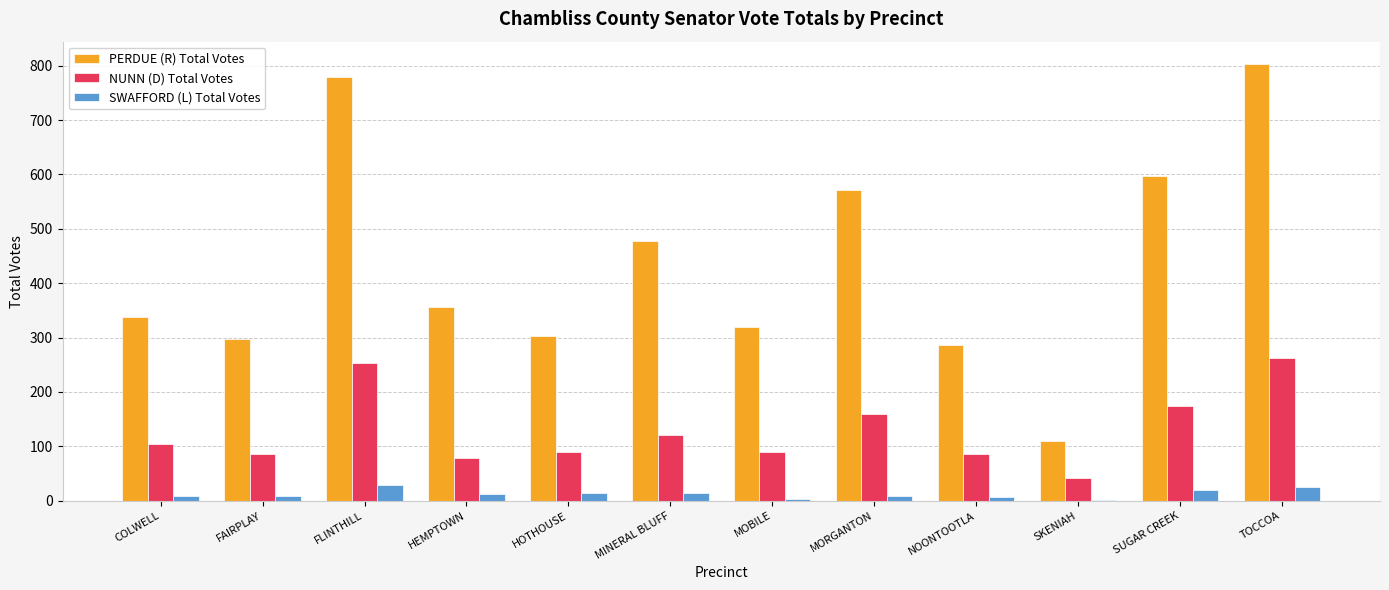

Is the value of PERDUE (R) Total Votes at FLINTHILL greater than the value of NUNN (D) Total Votes at FLINTHILL?

Yes